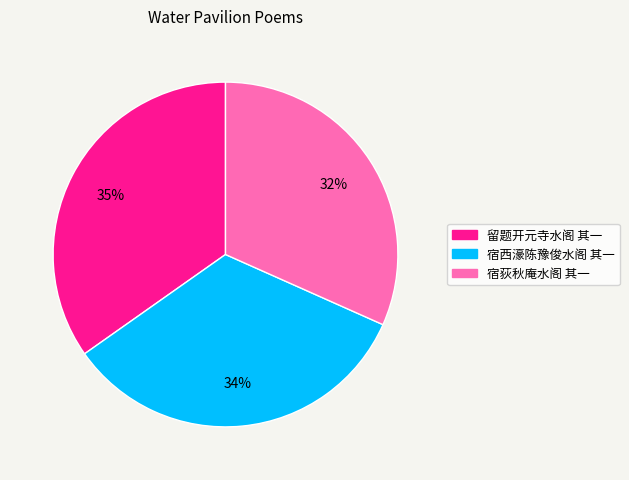

To the nearest percent, what is the difference between the largest and smallest slice percentages?

3%